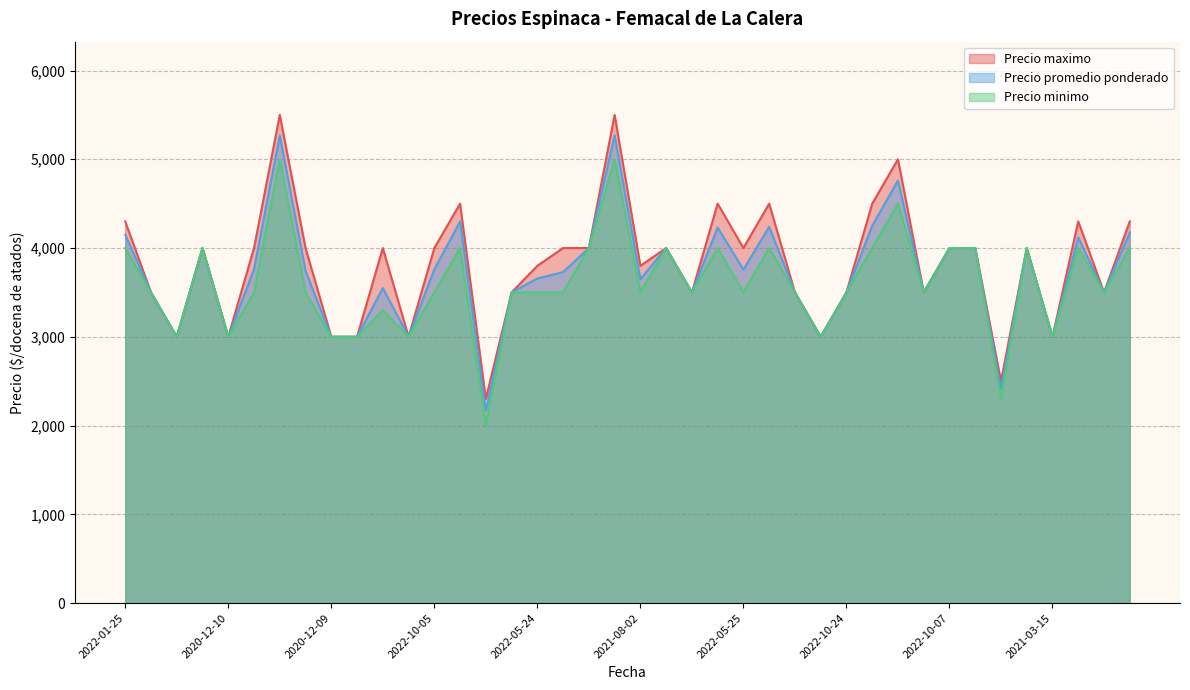

Does the chart display data point markers on the line(s)?

No